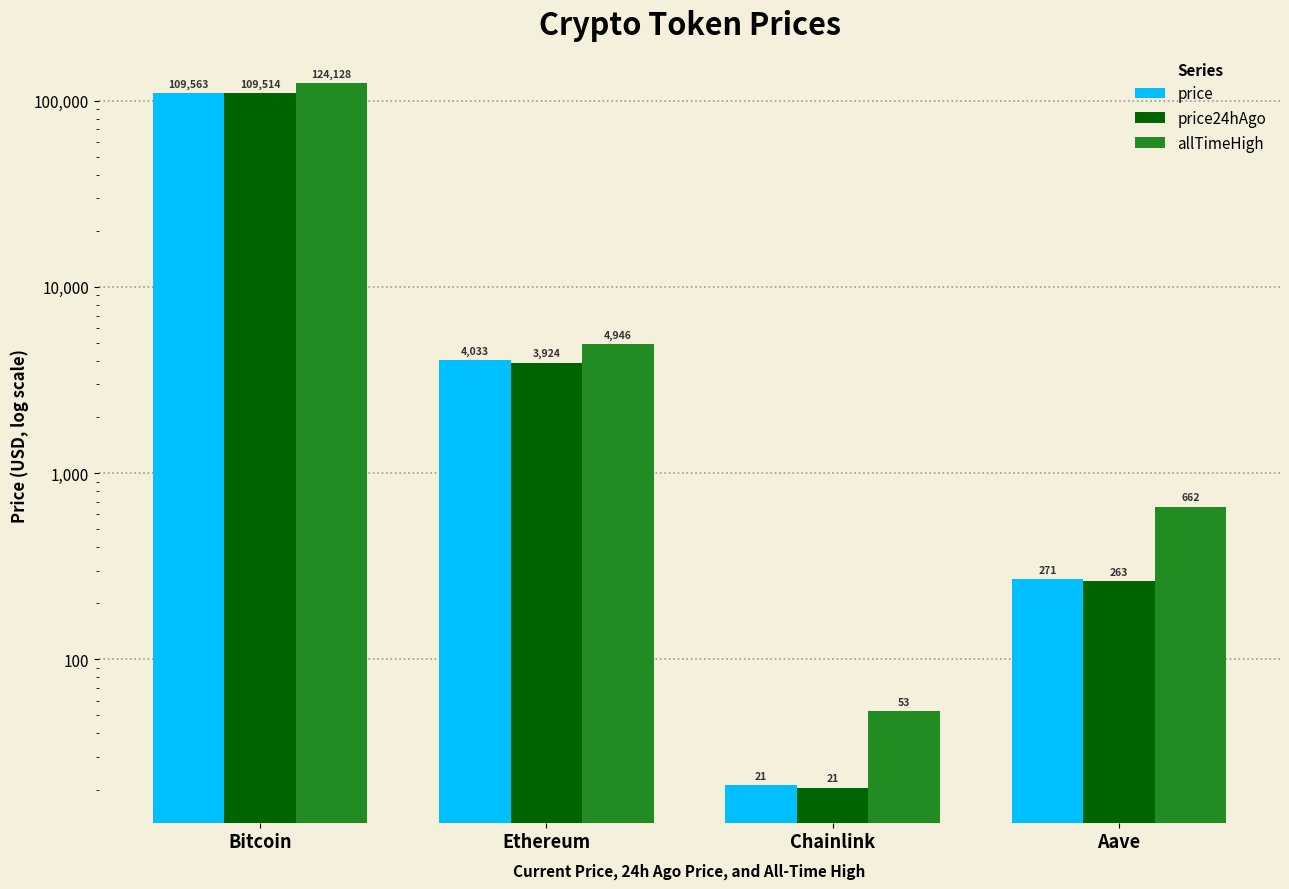

At which label does price first exceed 4033?

Bitcoin